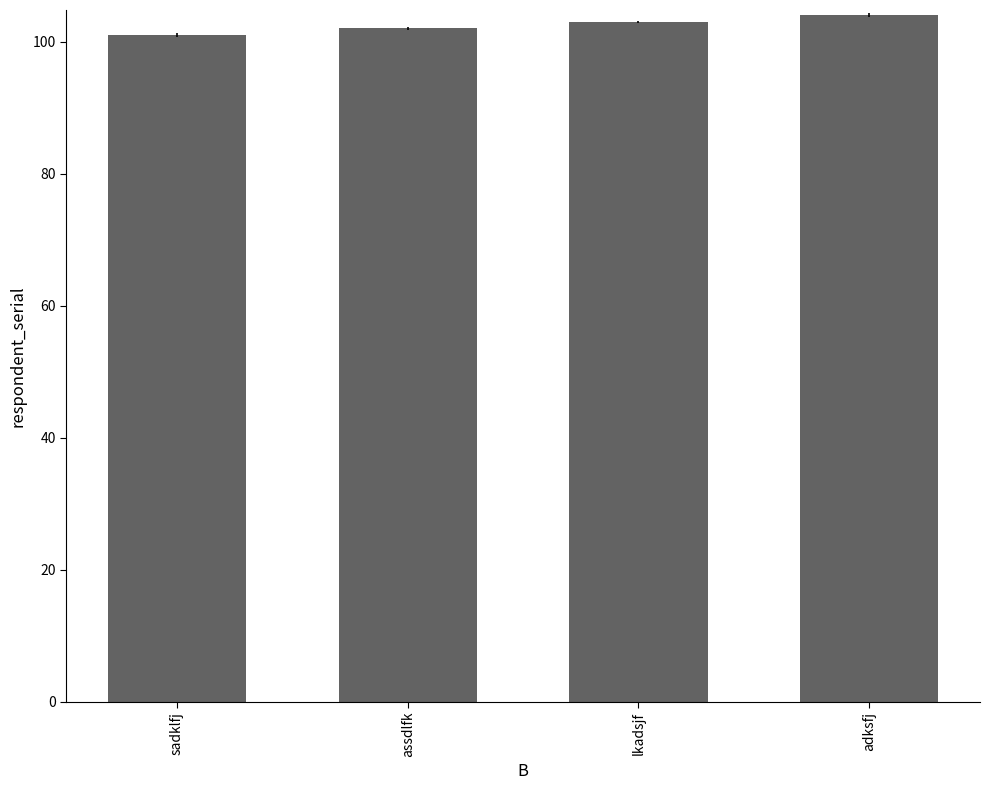

What is the ratio of the value at adksfj to the value at assdlfk?

1.0